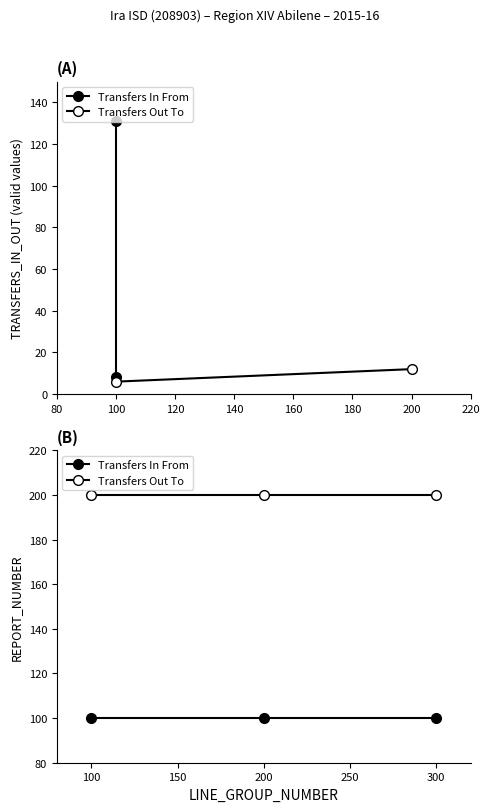

What is the sum of all Transfers Out To values?

600